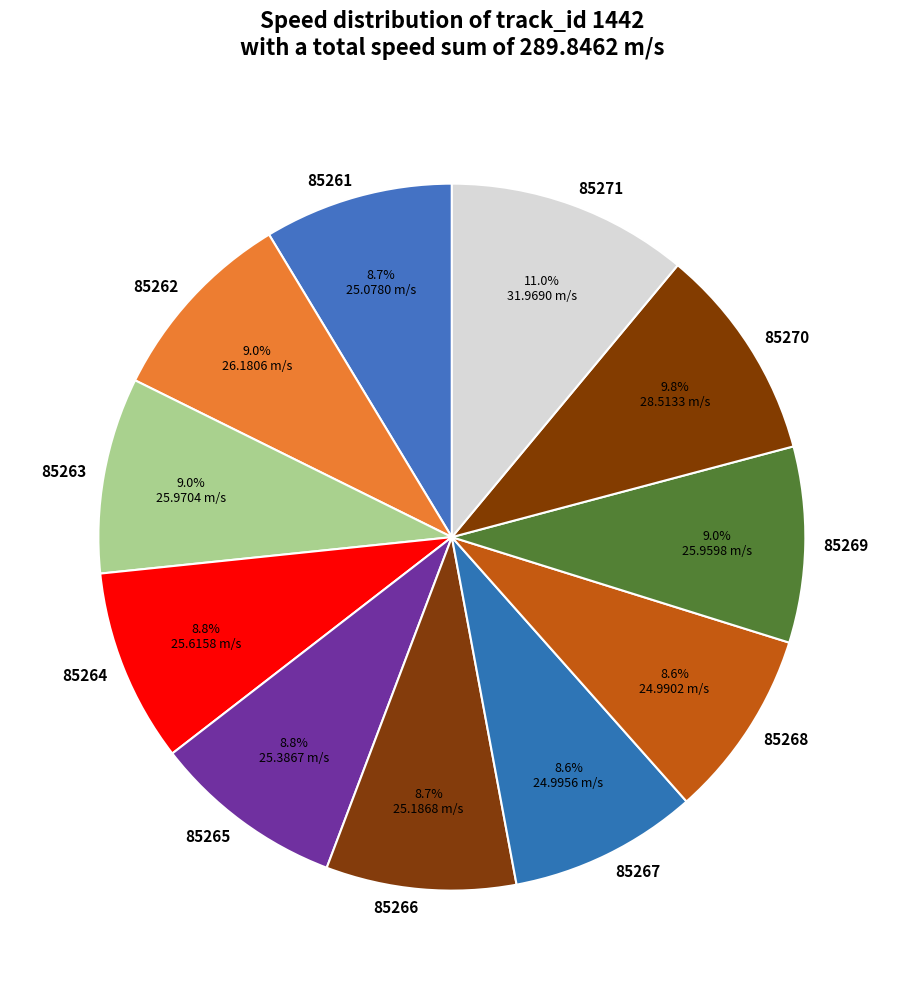

To the nearest percent, what is the combined percentage of 85271 and 85266?

20%